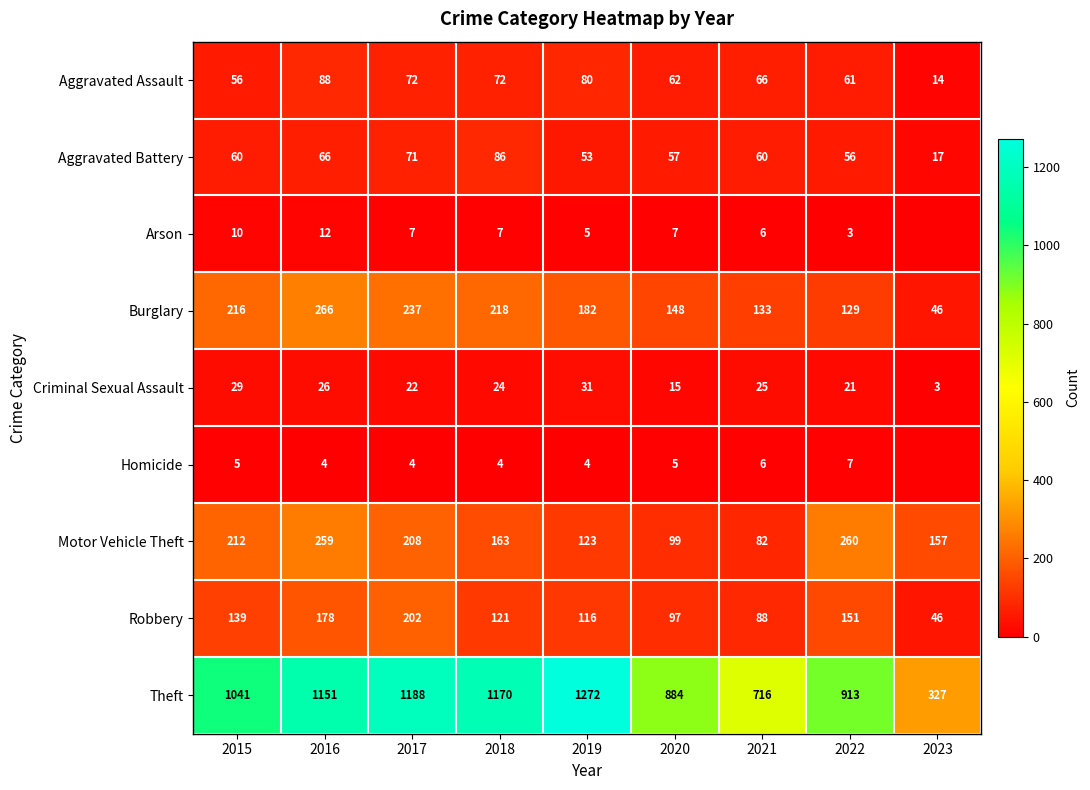

Between 2016 and 2017, which series saw the biggest shift?

Motor Vehicle Theft